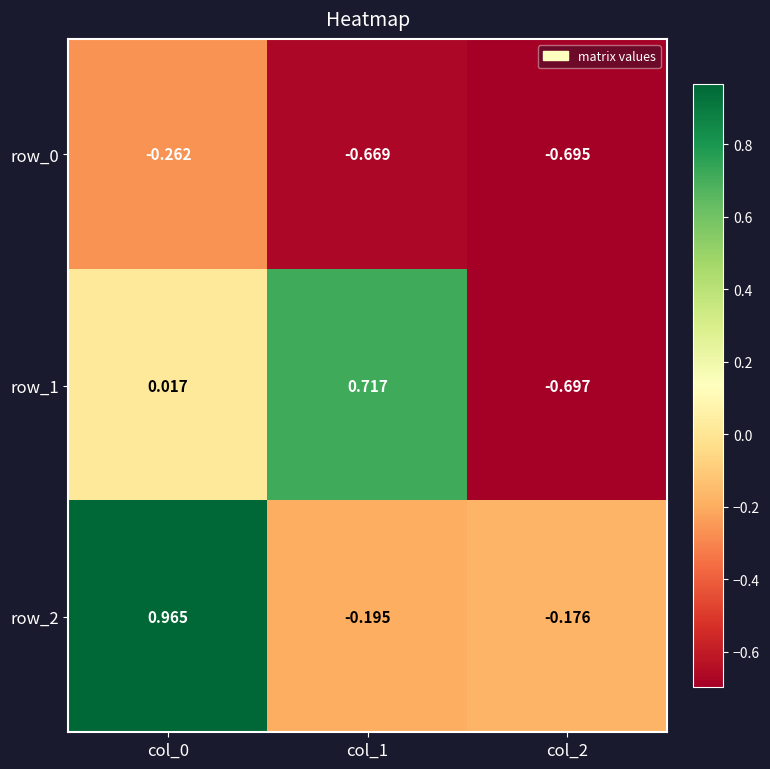

Is the value of row_1 at col_1 greater than the value of row_2 at col_0?

No